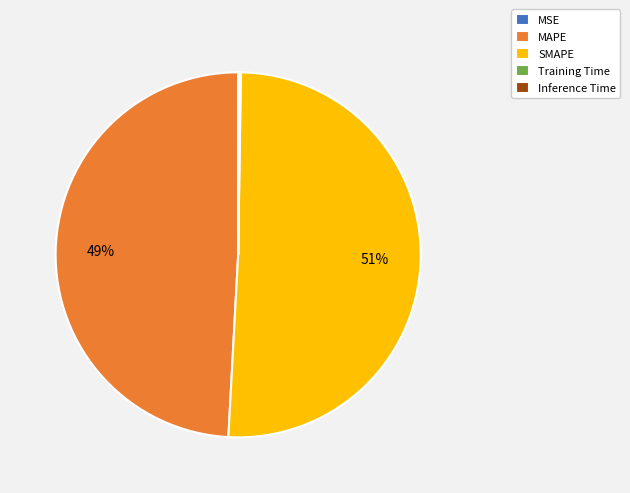

What is the largest slice in the pie chart?

SMAPE